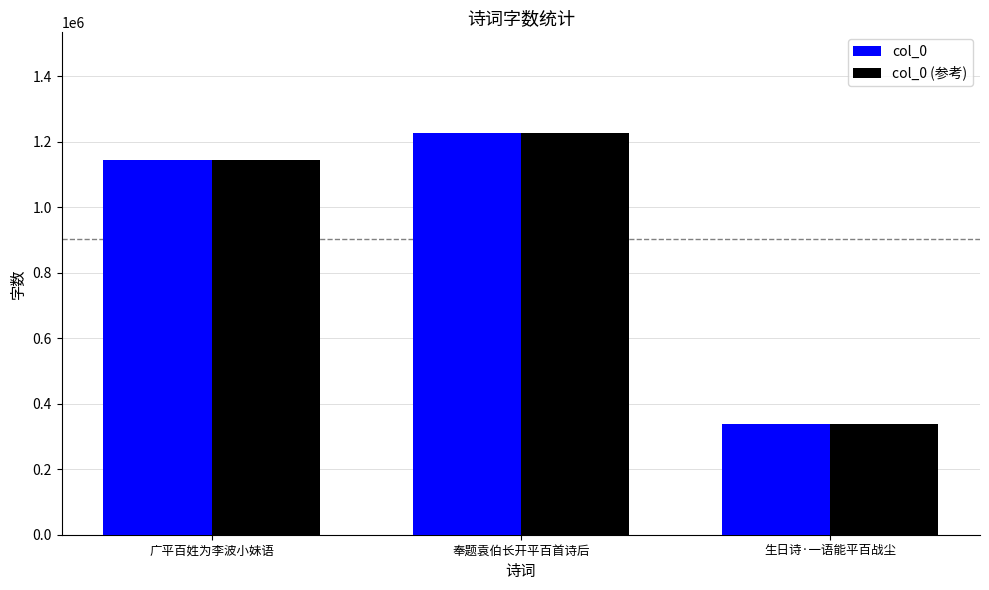

What is the total value across all series at 广平百姓为李波小妹语?

2289534